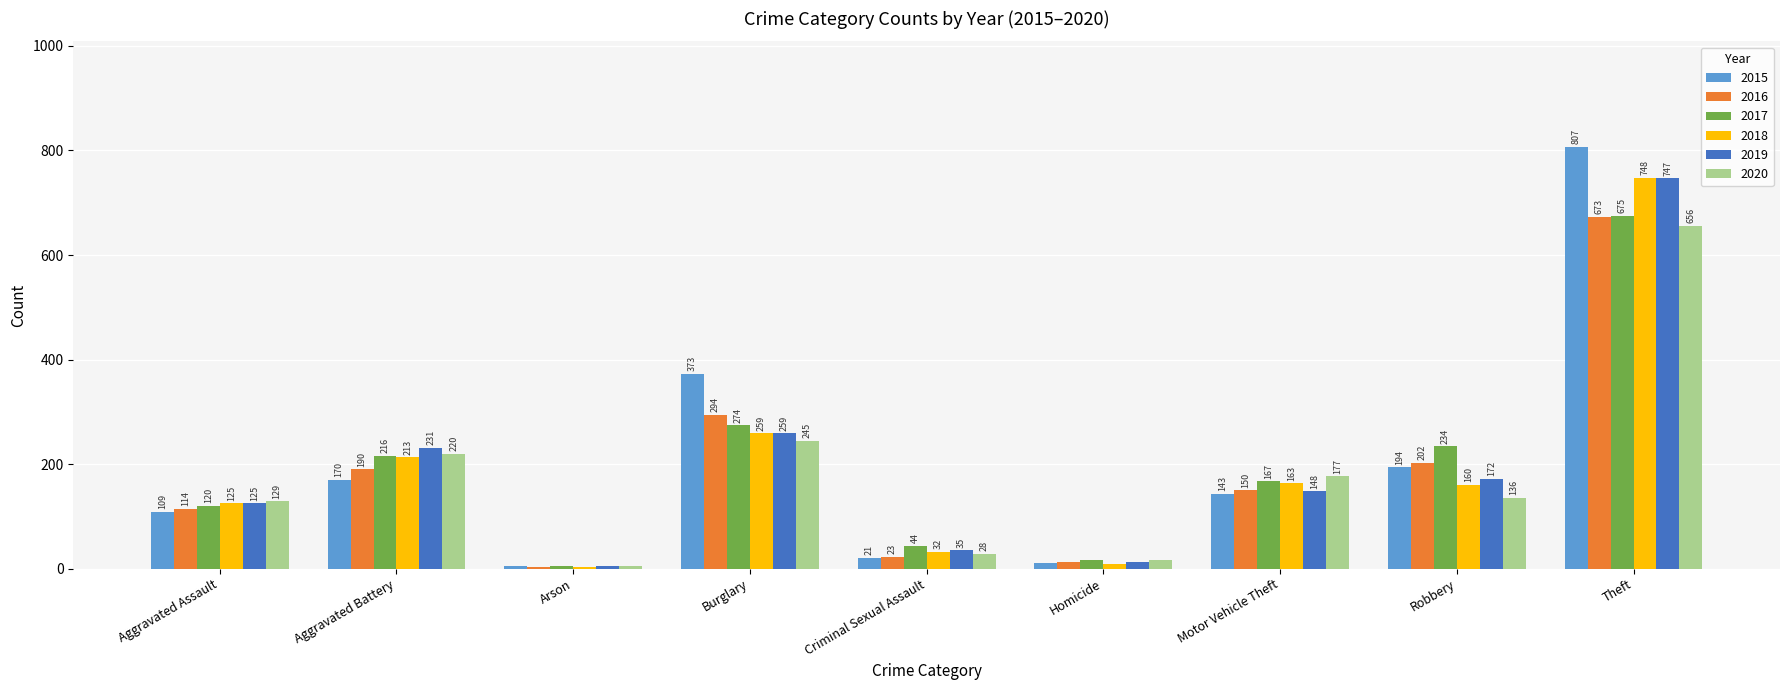

How many values in the 2018 series are below 160?

4